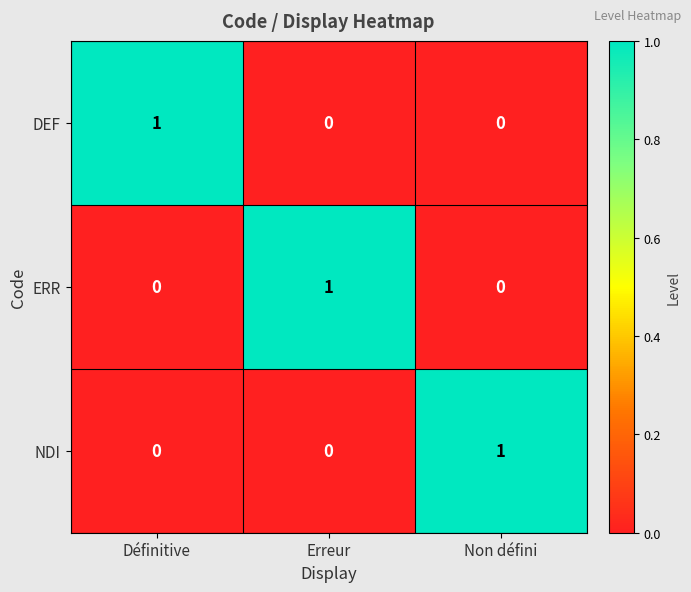

The DEF series shows 0 at Erreur. True or false?

True